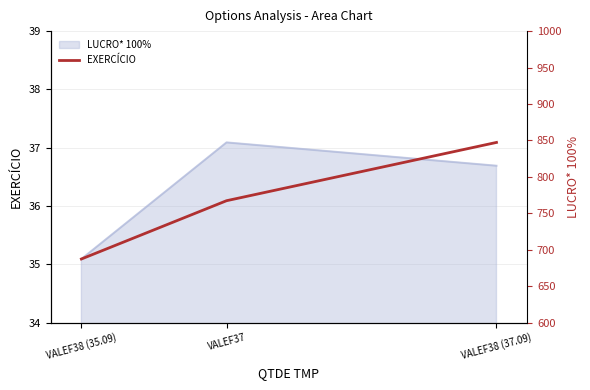

Approximately how many times larger is the value at VALEF38 (37.09) compared to VALEF38 (35.09)?

1.1